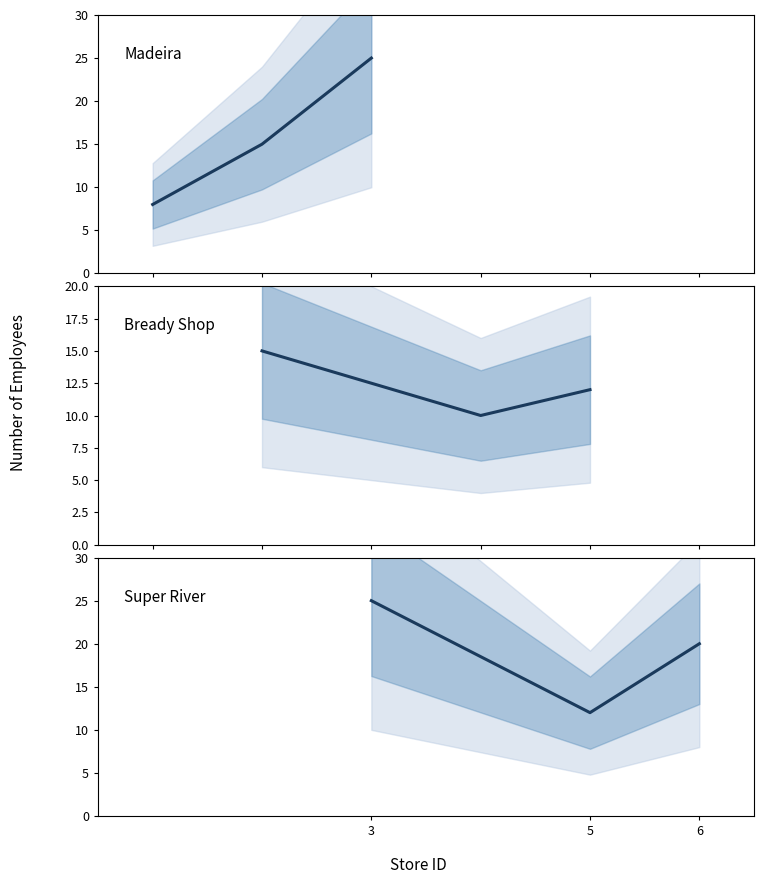

What is the change in value from 3 to 6?

-5